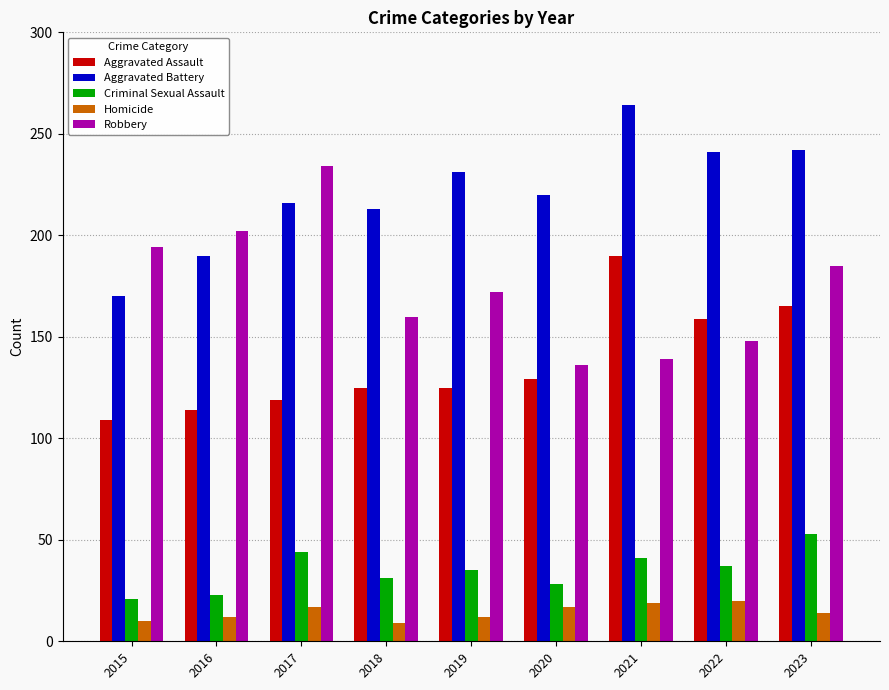

How many groups of bars are there?

9